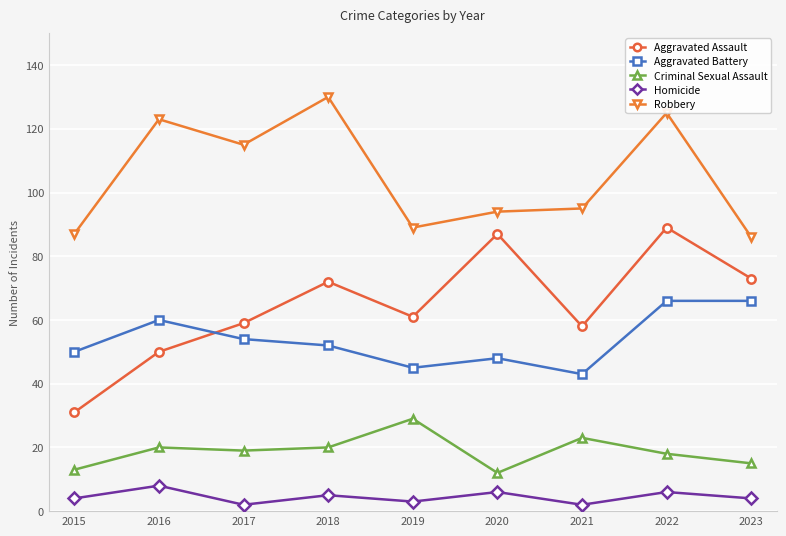

At 2015, list the series in order from smallest to largest.

Homicide, Criminal Sexual Assault, Aggravated Assault, Aggravated Battery, Robbery